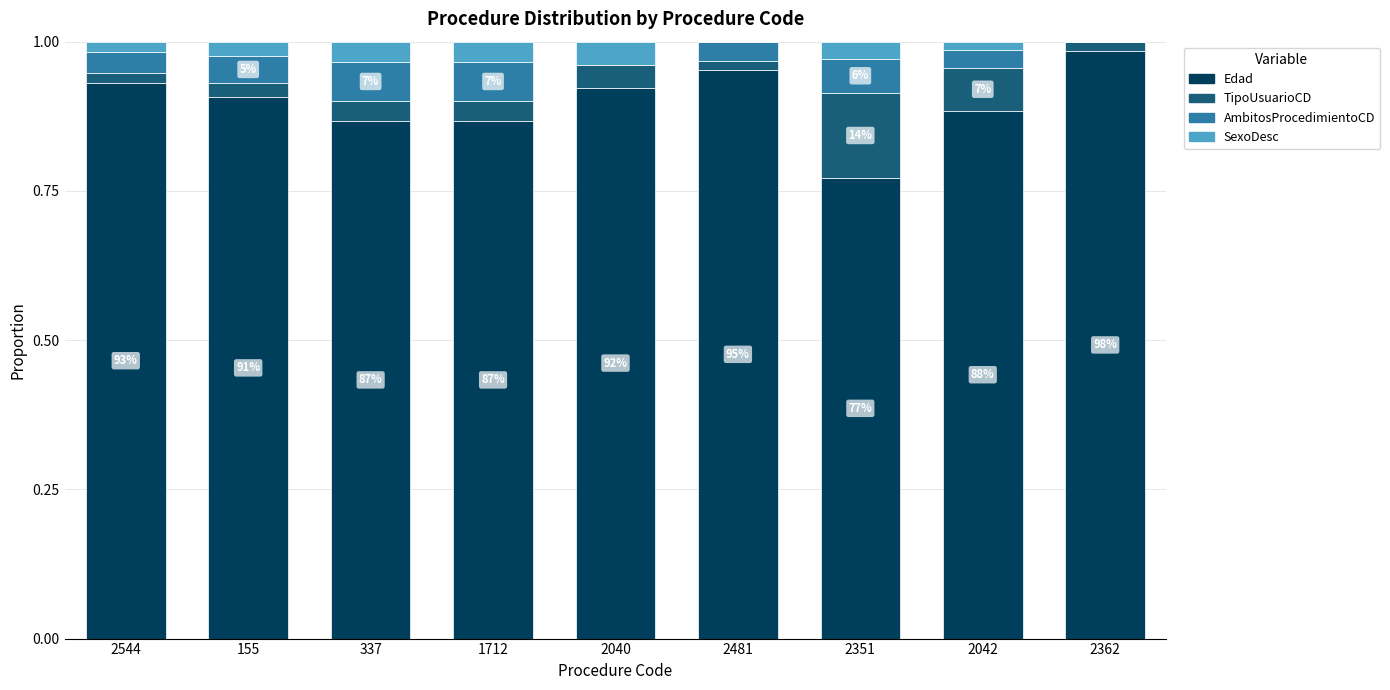

Are the bars grouped side by side (vs. stacked)?

No